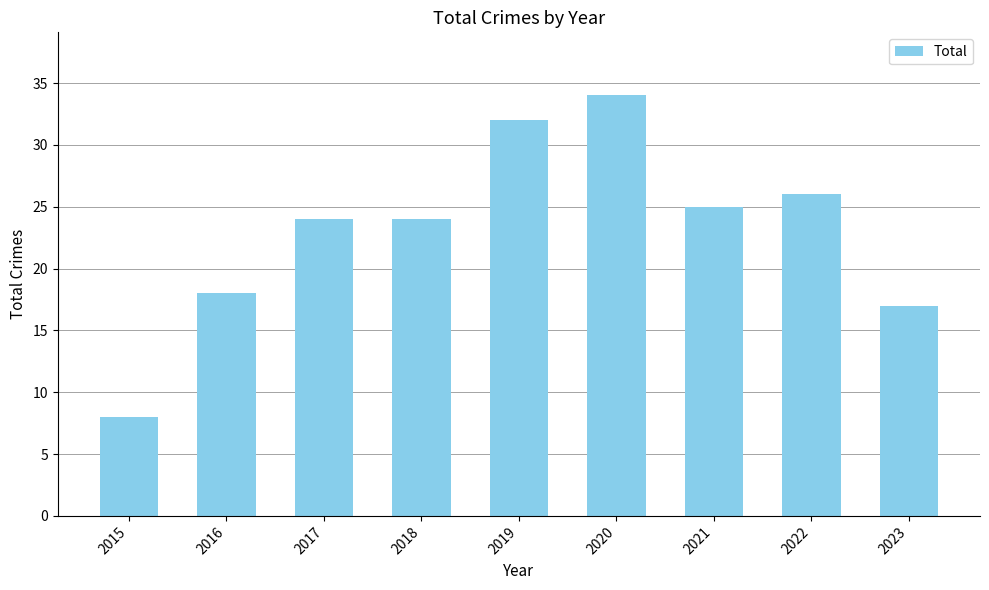

What is the average value?

23